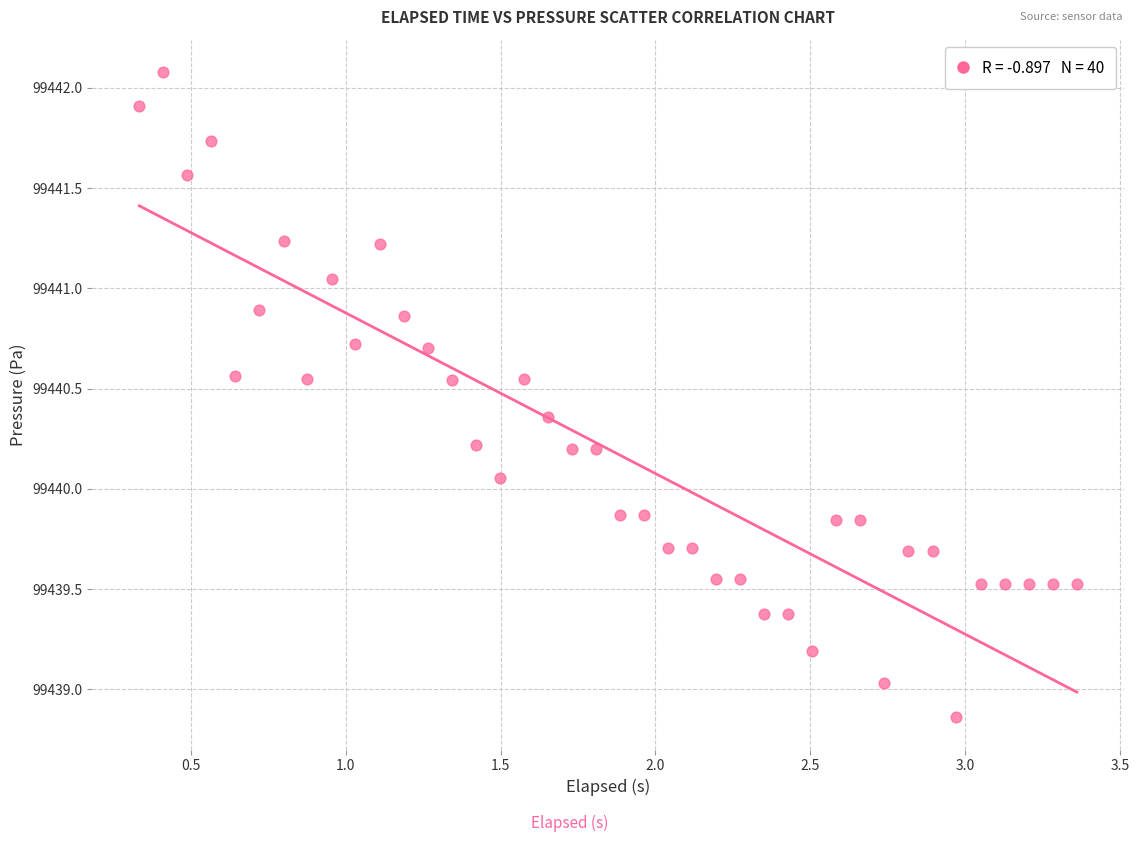

What is the range of X values (max minus min)?

3.0